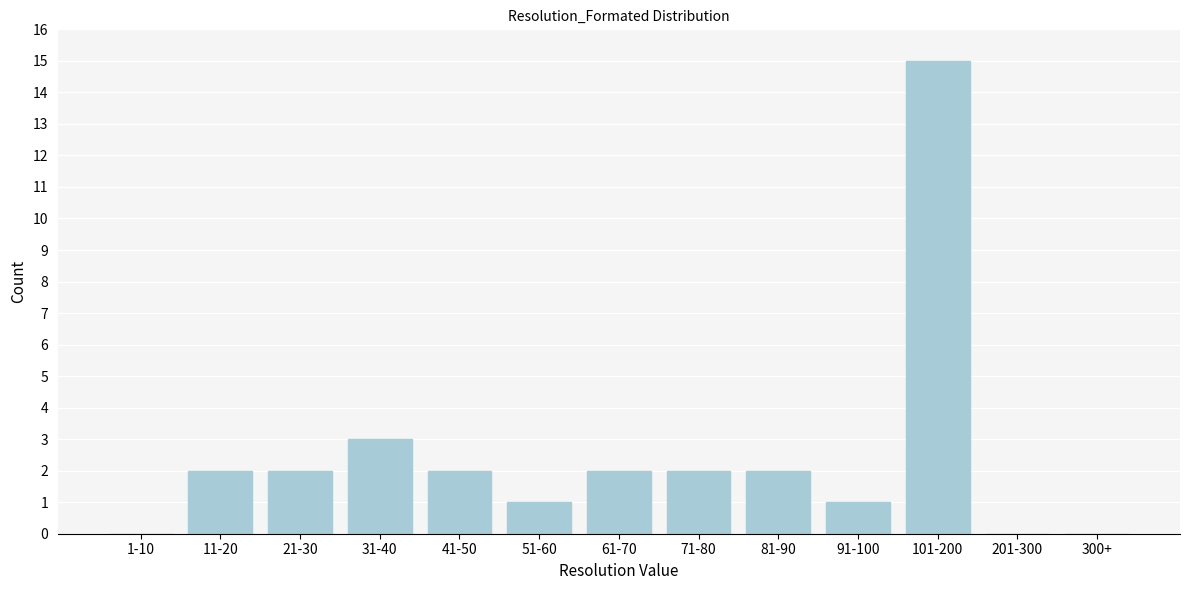

Reading right to left, what are all the values shown in this chart?

300+=0	201-300=0	101-200=15	91-100=1	81-90=2	71-80=2	61-70=2	51-60=1	41-50=2	31-40=3	21-30=2	11-20=2	1-10=0